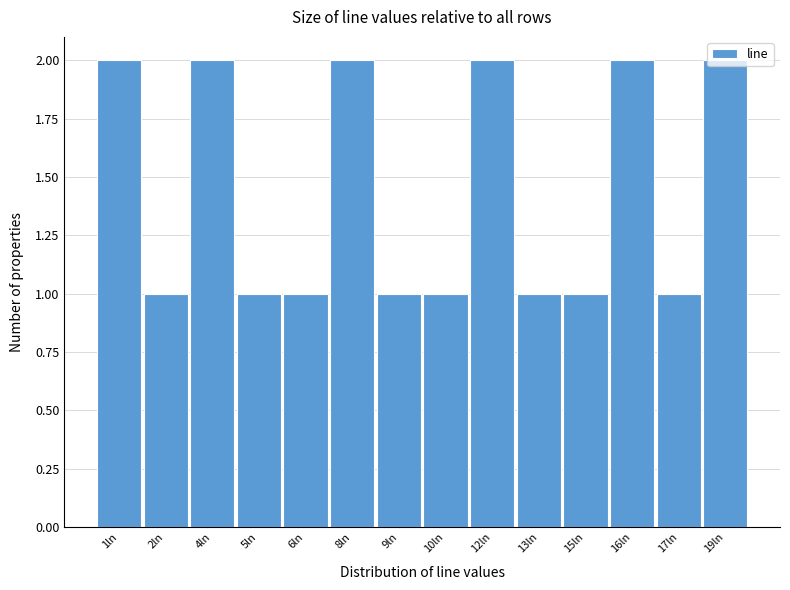

What is the label of the 1st bar from the right?

19ln